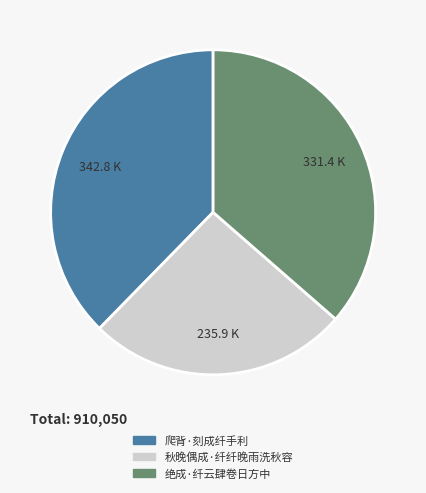

Between 秋晚偶成·纤纤晚雨洗秋容 and 爬背·刻成纤手利, which is larger?

爬背·刻成纤手利